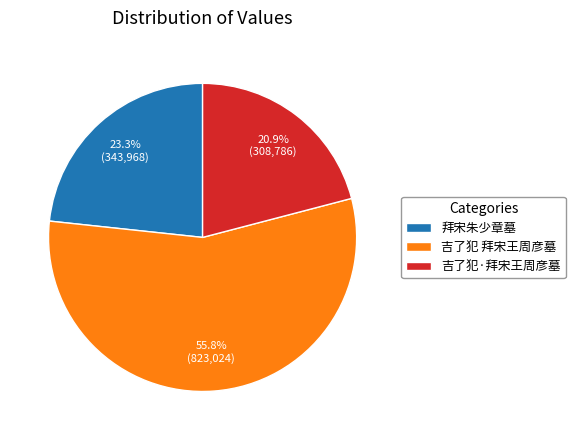

To the nearest percent, what is the combined percentage of 吉了犯·拜宋王周彦墓 and 拜宋朱少章墓?

44%